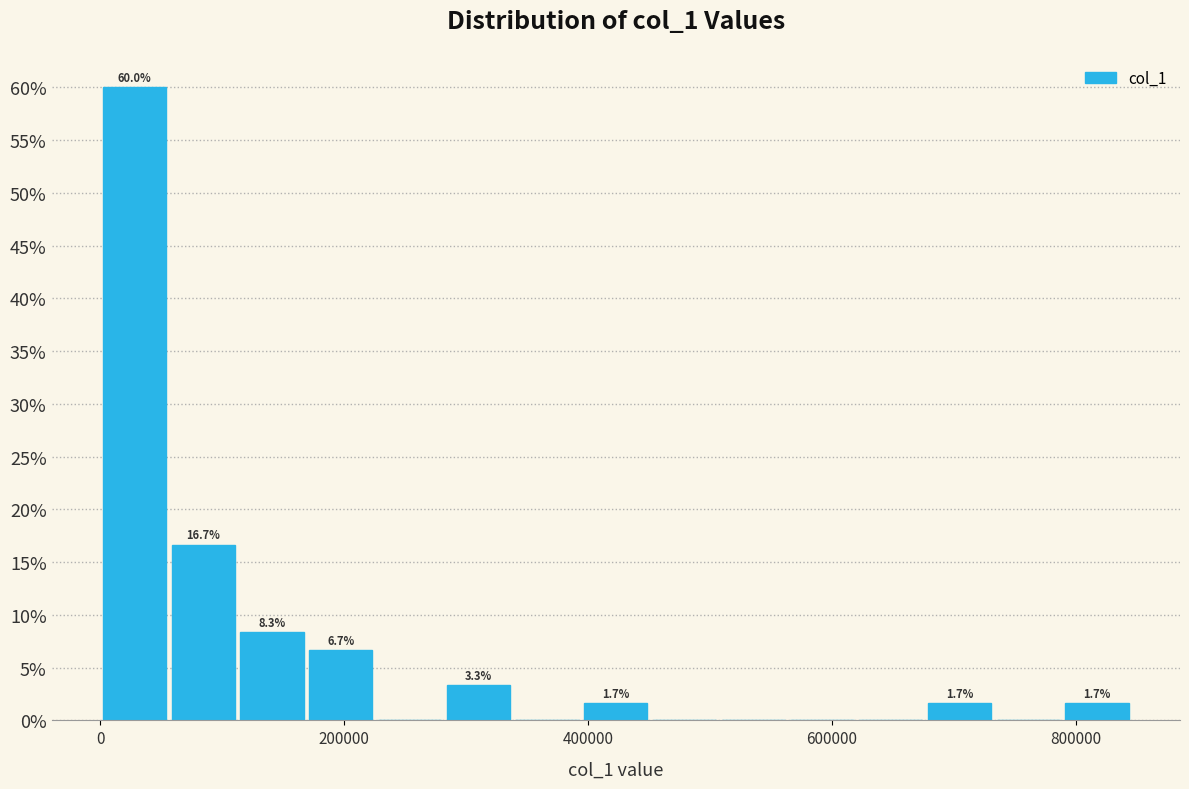

Read against the x-axis, roughly where is the centre of the tallest bar?

20000